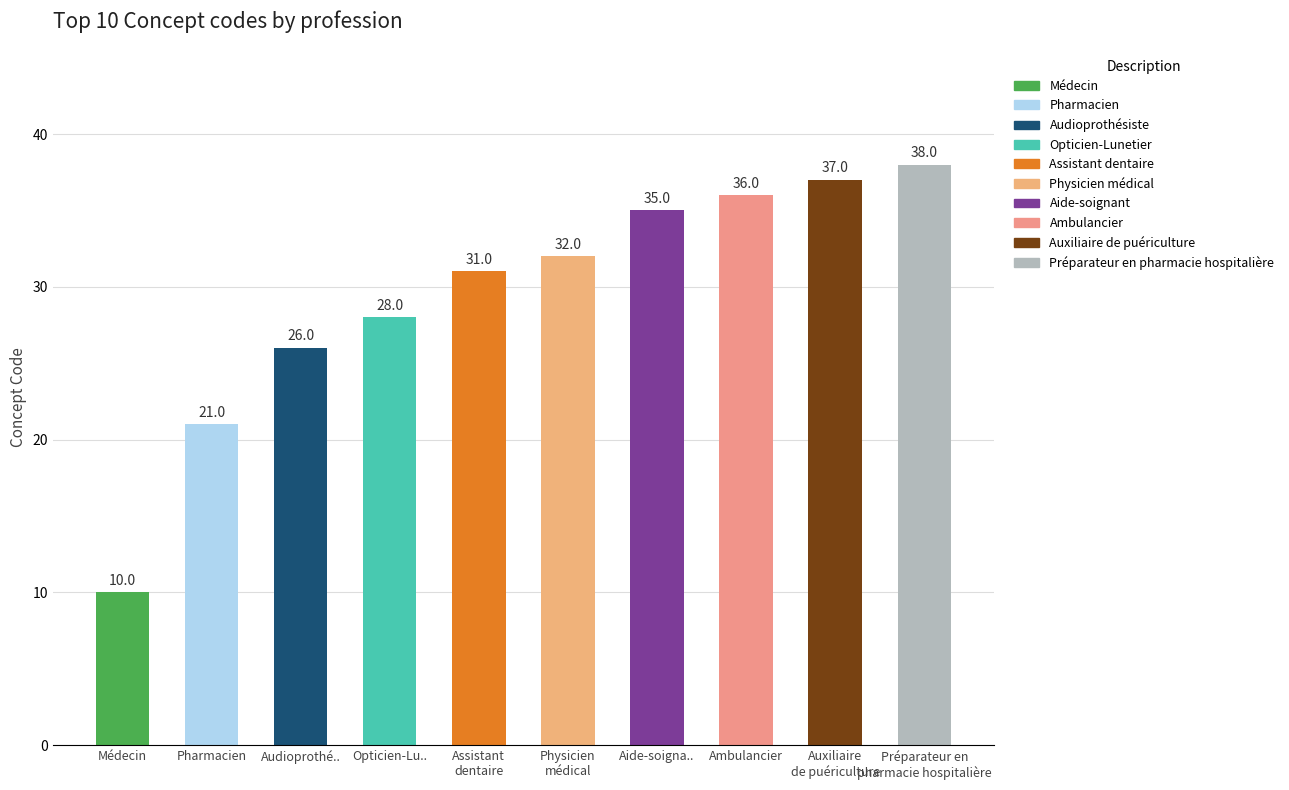

Between Auxiliaire de puériculture and Assistant dentaire, which is larger?

Auxiliaire de puériculture